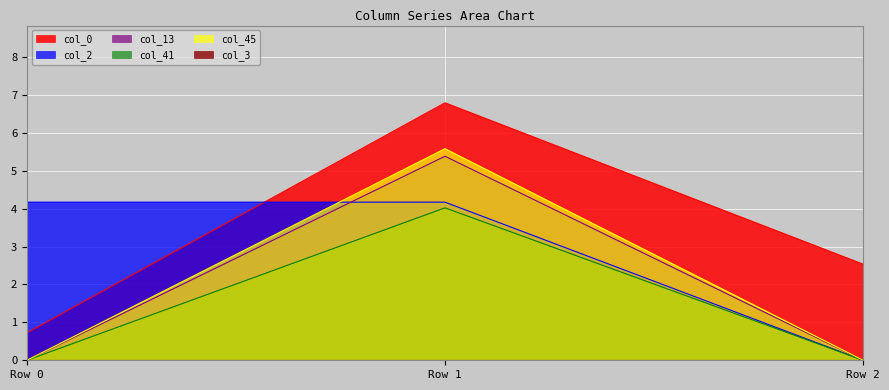

What is the maximum value for col_45?

5.6